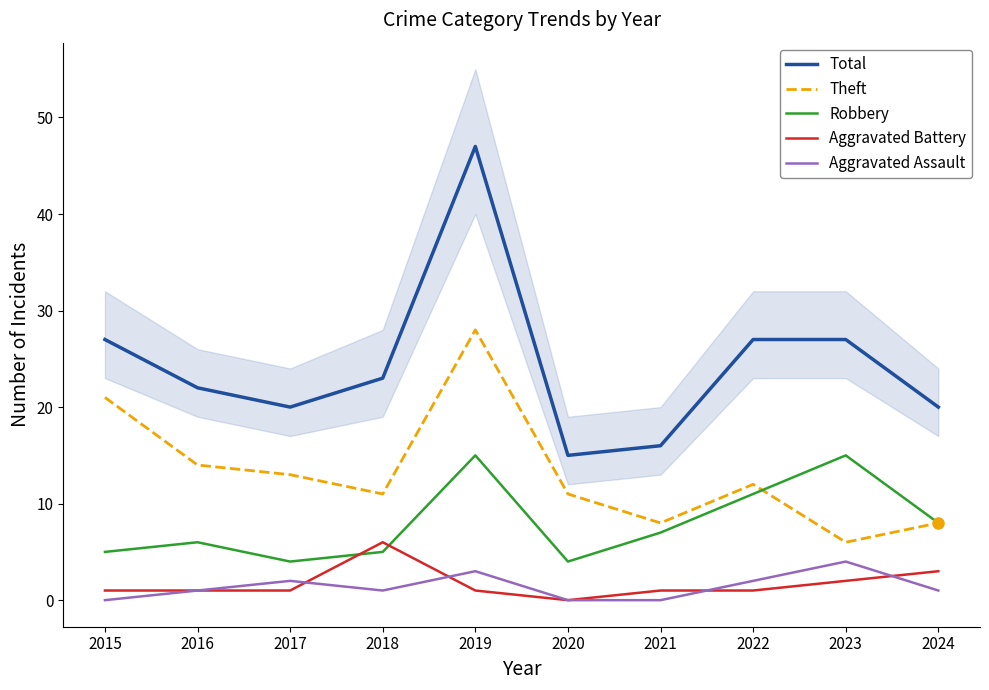

What is the total value across all series at 2022?

53